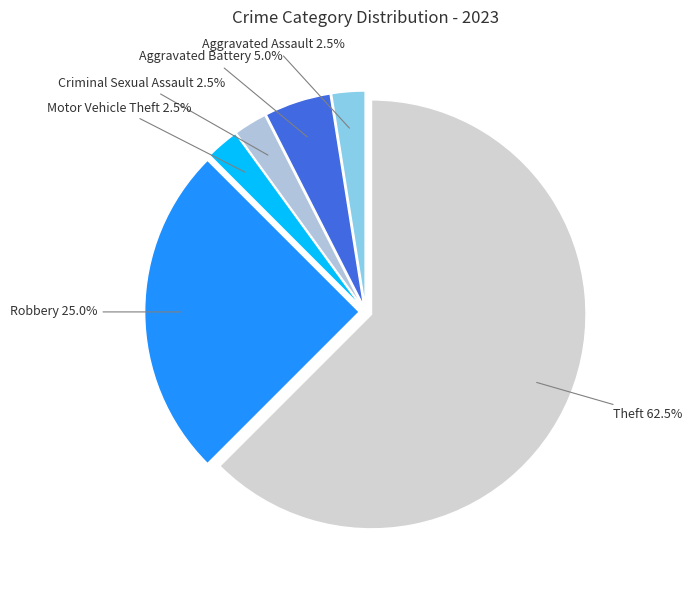

What is the largest slice in the pie chart?

Theft